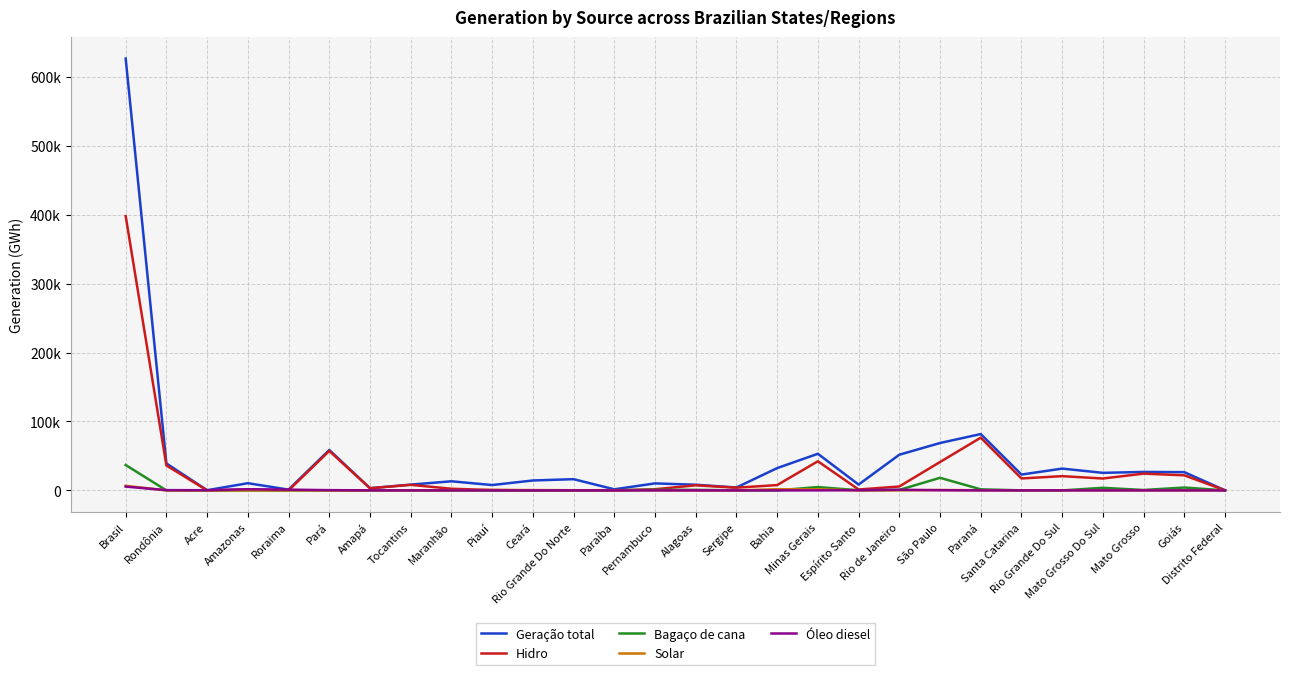

Reading left to right, extract all data points from this chart.

Geração total: 626328.4	39064.1	252.4	10454.6	1102.3	58627.7	3191.7	8373.1	13209.2	7764.8	14395.9	16273.3	1570.0	10166.0	8211.1	4186.2	32342.1	53108.1	8457.1	51724.8	68717.6	81732.7	22970.5	31628.6	25457.8	26772.2	26455.7	114.9
Hidro: 397877.1	36158.9	0.0	1293.2	0.0	57229.2	3129.2	8078.1	2384.6	519.9	4.5	0.0	3.6	1663.8	7387.4	3936.8	7713.6	42241.9	1310.7	5666.3	41179.9	76469.7	17331.4	20663.8	17245.9	24299.8	21876.9	87.8
Bagaço de cana: 36827.3	0.0	0.0	12.2	0.0	30.4	0.0	265.7	10.8	59.8	0.0	189.3	252.9	931.0	783.9	125.3	46.5	4829.8	207.6	723.7	18261.5	1547.6	49.6	0.0	3757.3	584.8	4157.5	0.0
Solar: 6654.6	0.0	1.8	4.2	1.0	12.4	7.8	28.1	24.7	694.3	469.4	264.1	286.5	96.0	10.6	11.1	1721.5	1573.2	27.5	65.4	629.3	176.6	102.4	214.2	45.0	97.2	63.6	22.6
Óleo diesel: 5494.6	362.2	243.3	1694.7	1101.4	363.5	54.6	0.2	3.2	1.0	8.8	29.3	3.9	60.4	0.1	3.0	8.3	19.2	290.9	891.4	229.0	20.9	15.9	61.0	0.5	16.9	9.5	1.2